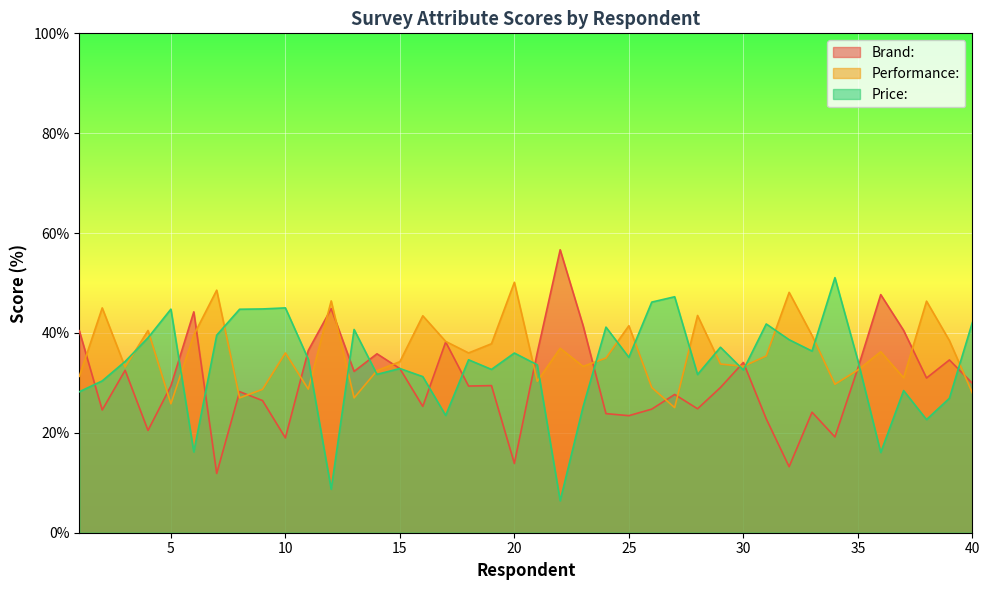

What is the lowest value of the Brand: series?

11.9